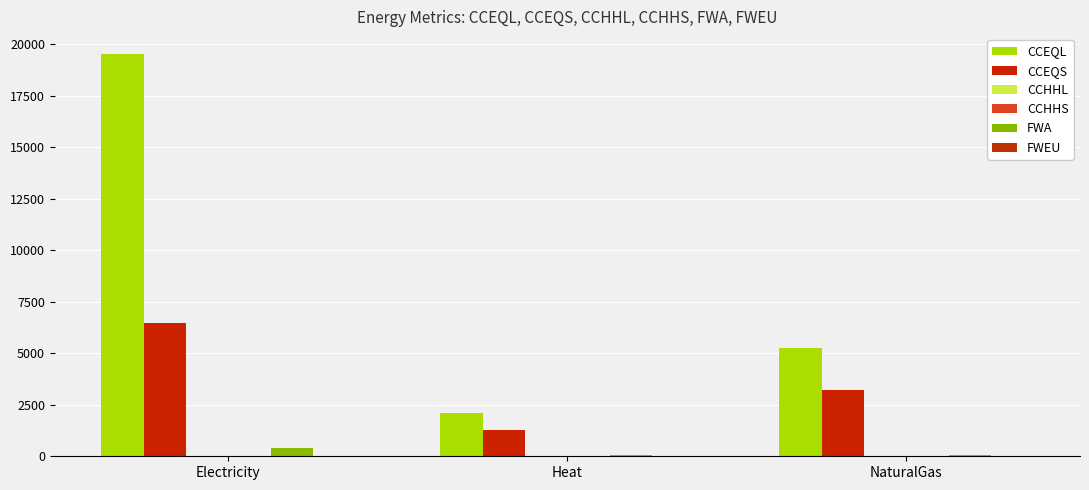

What is the label of the 3rd bar from the right?

Electricity